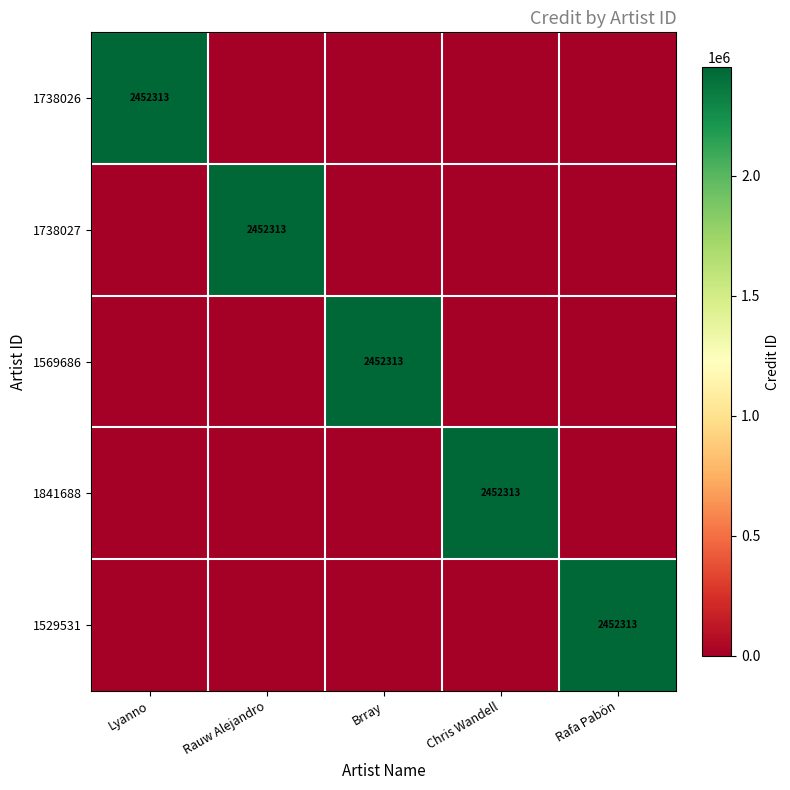

True or false: 1738027 has a value of 2452313 at Rauw Alejandro.

True